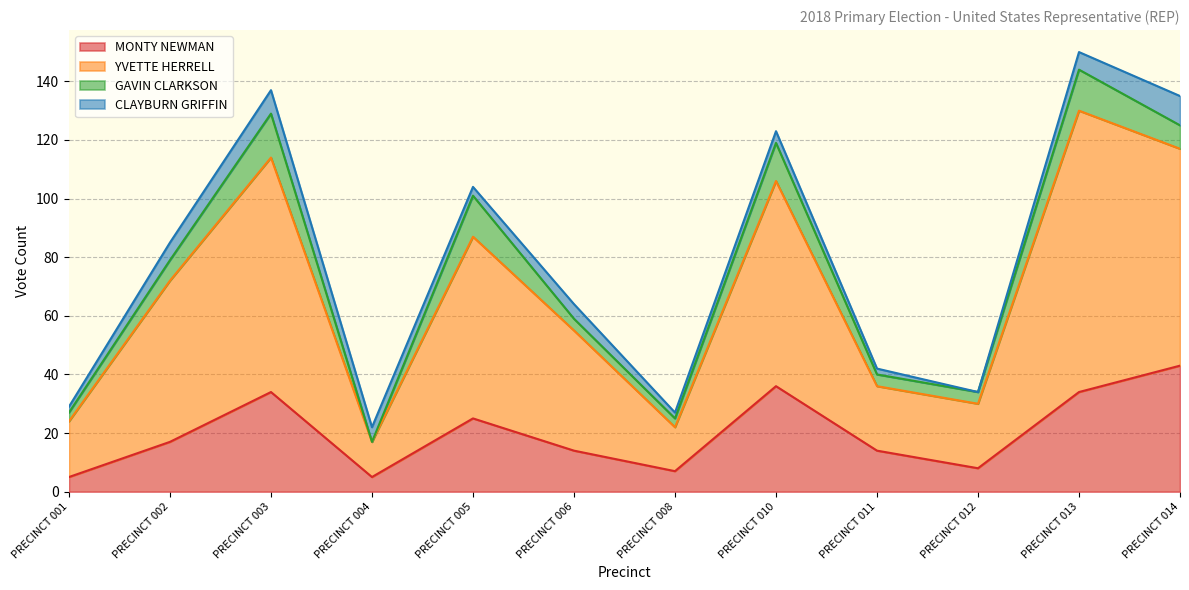

Where does the YVETTE HERRELL series first go above 79?

PRECINCT 003